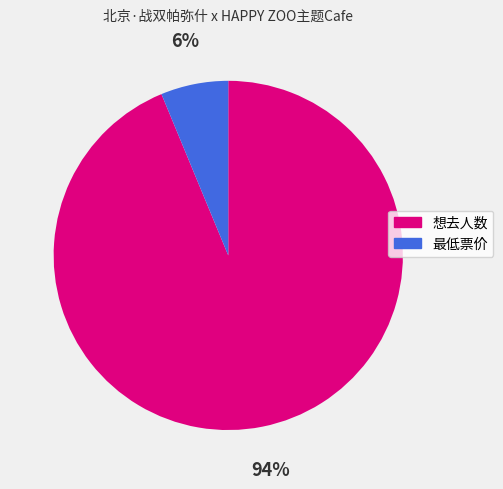

Is it true that 想去人数 is 88% of the pie?

False